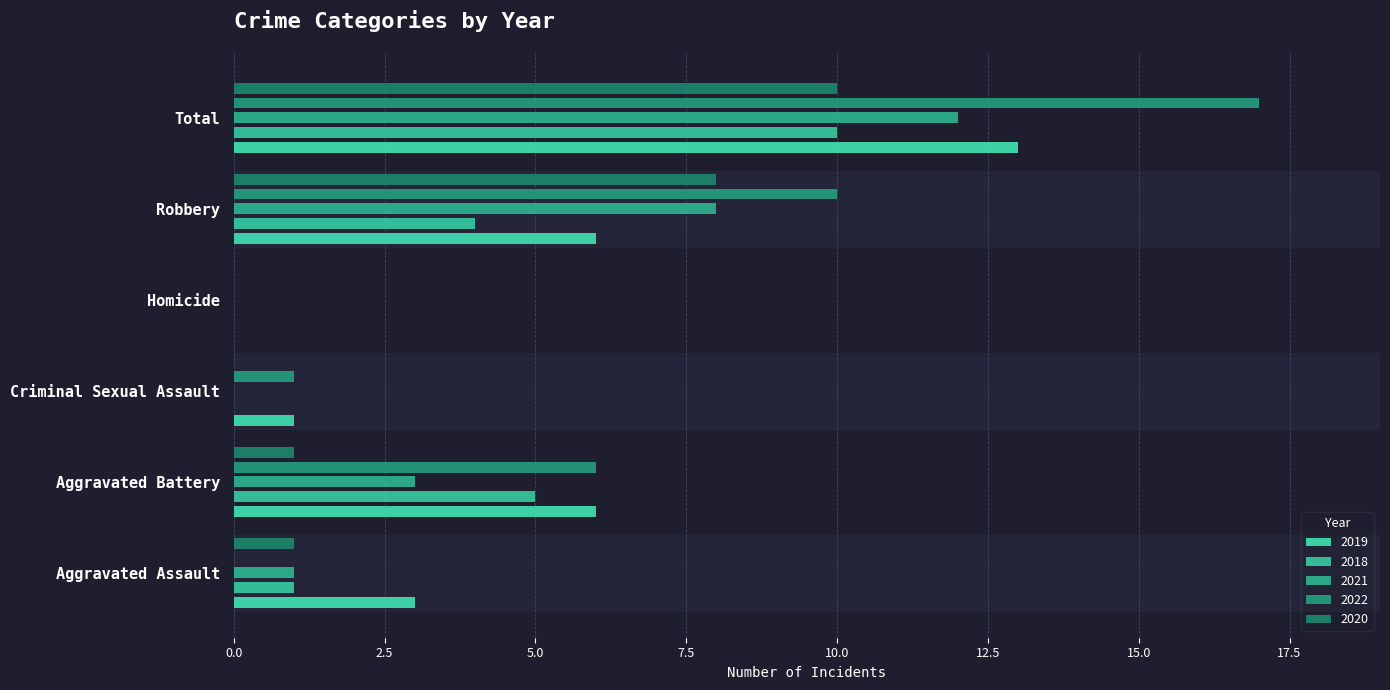

Count the 2020 values in the range 0 to 8.

5